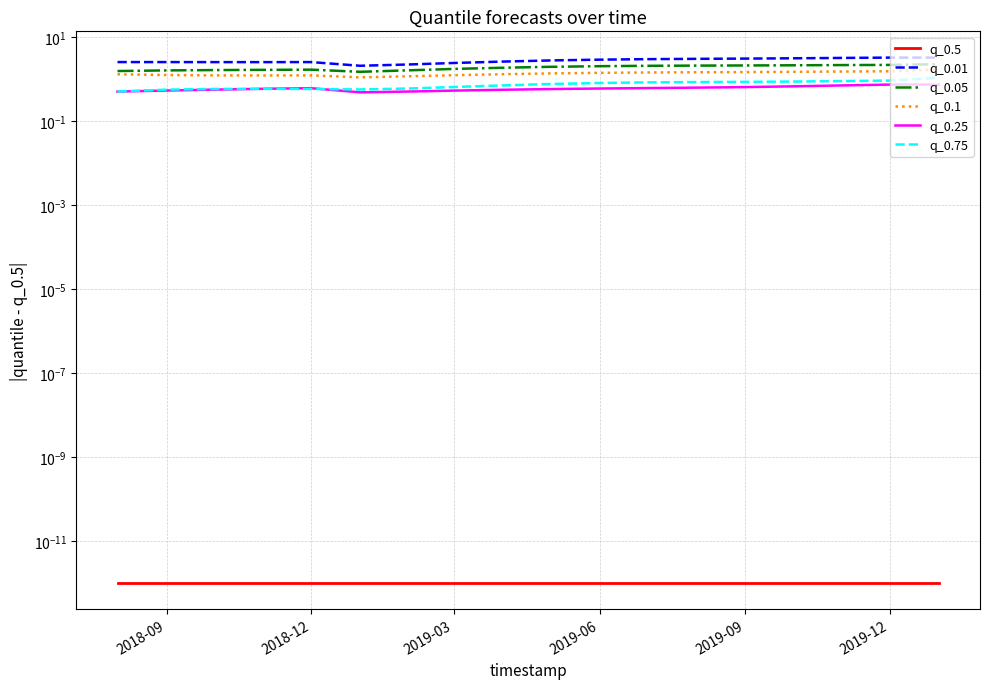

What are all the series names shown in the legend?

q_0.5, q_0.01, q_0.05, q_0.1, q_0.25, q_0.75